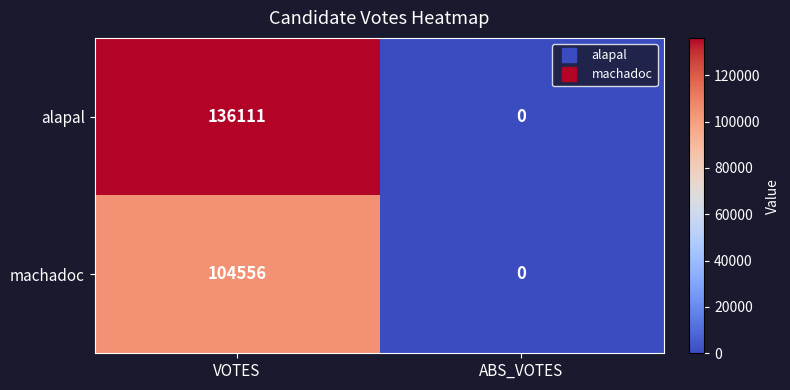

What is the difference between the machadoc values at ABS_VOTES and VOTES?

104556